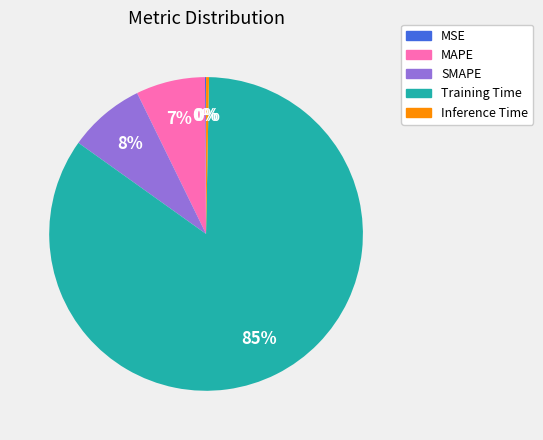

To the nearest percent, what is the difference between the MAPE and Inference Time slice percentages?

7%